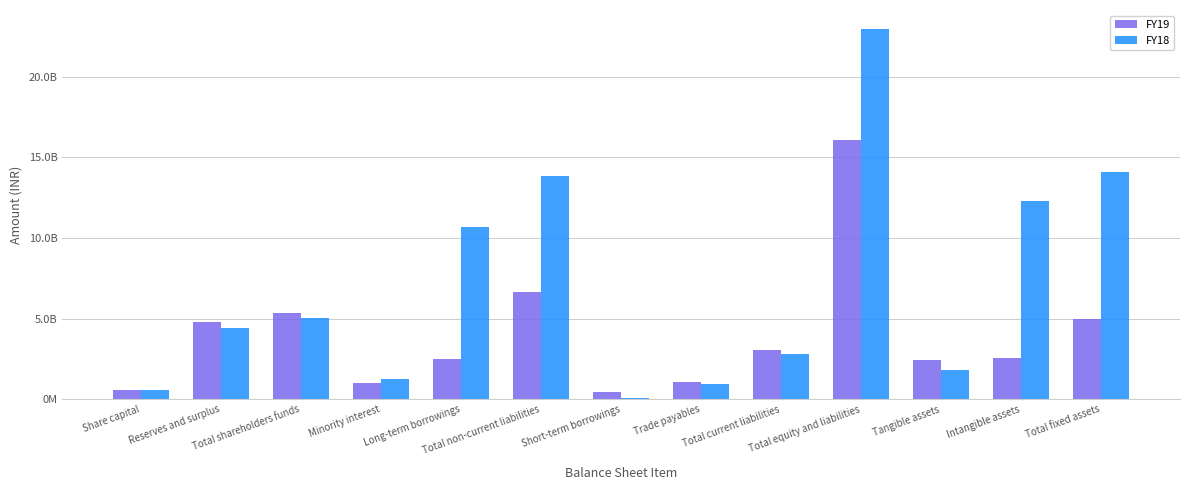

Is it true that FY18 equals 147397827.3 at Short-term borrowings?

False